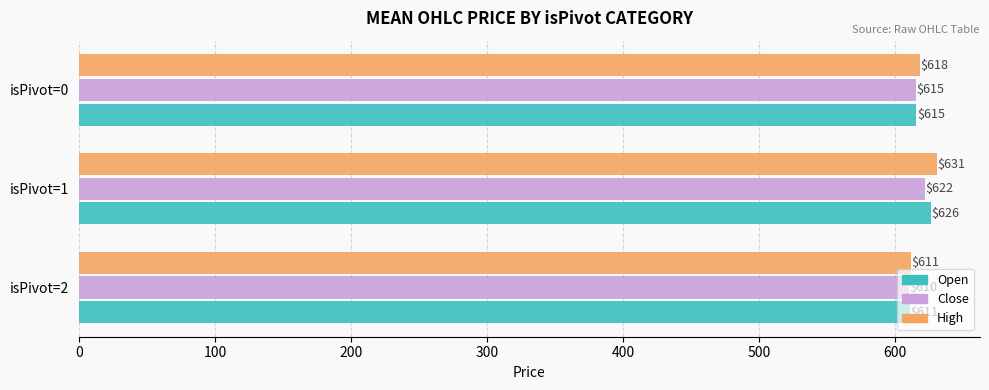

Which series has the largest total across all categories?

High